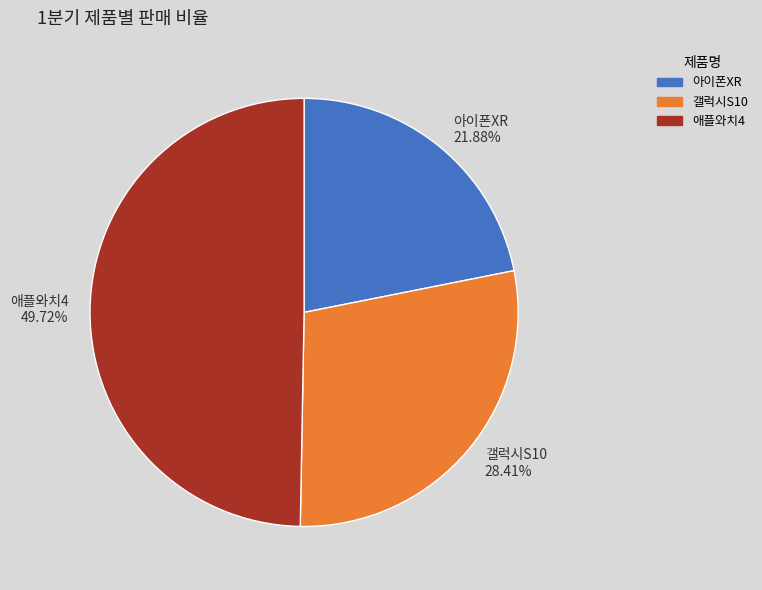

To the nearest percent, what is the average slice percentage?

33%